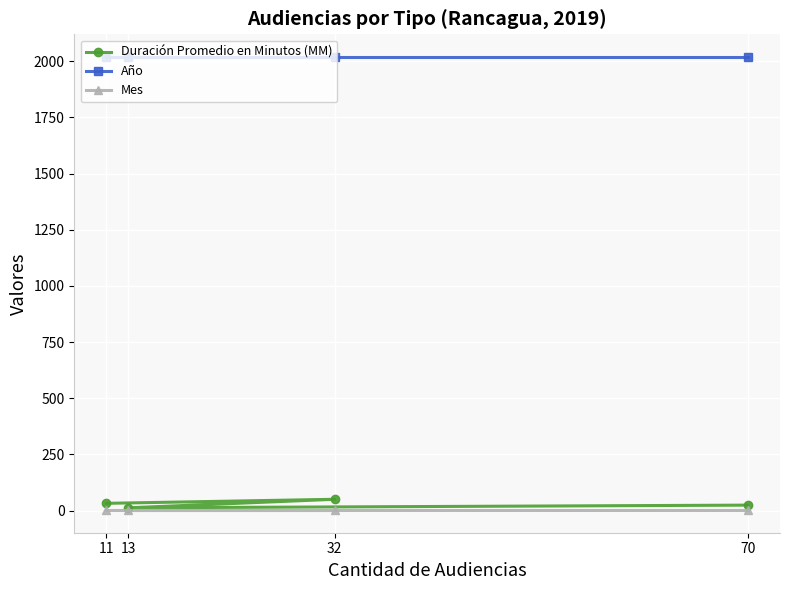

What is the spread (max minus min) of values at 11?

2017